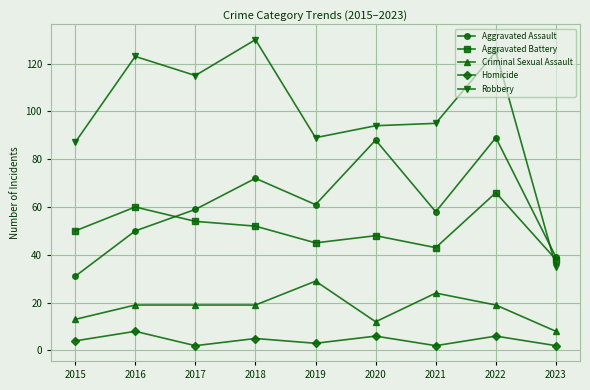

What value does the Homicide series have at 2020?

6